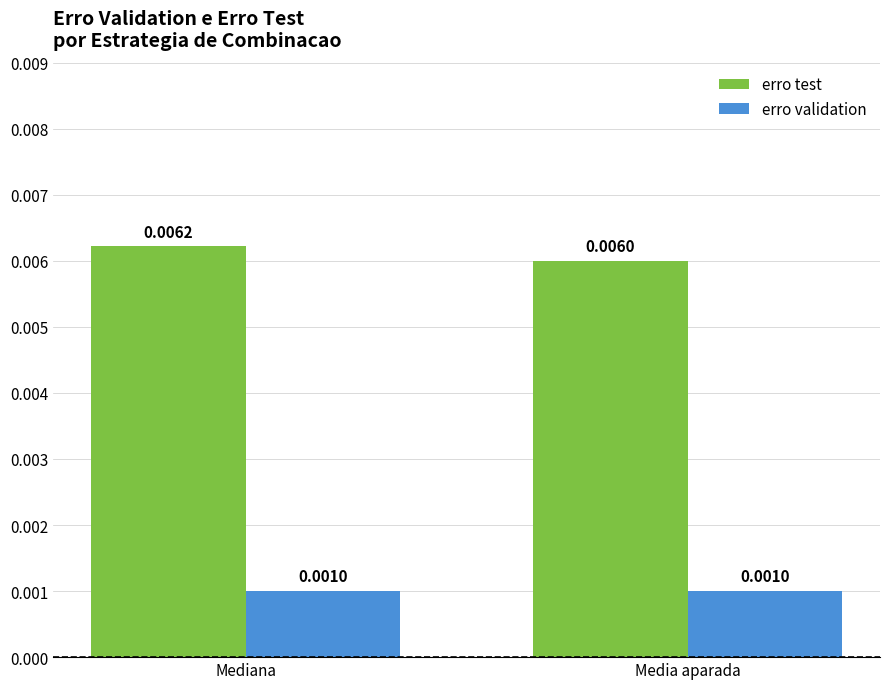

At which label does erro test reach its peak?

Mediana